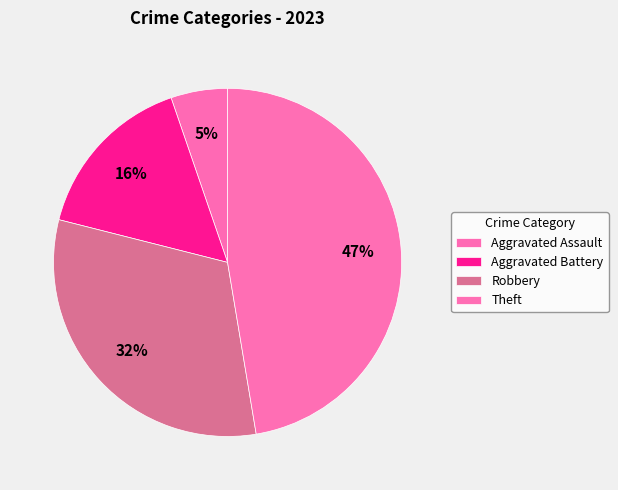

Rank the categories by value from lowest to highest.

Aggravated Assault, Aggravated Battery, Robbery, Theft